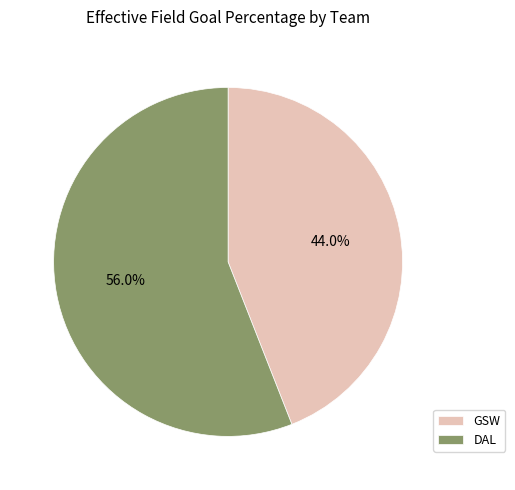

What is the smallest slice in the pie chart?

GSW